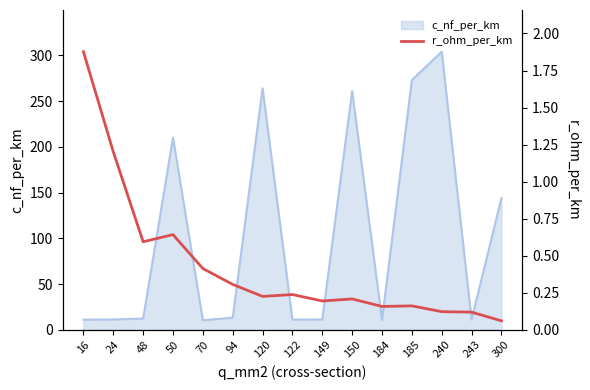

At which label is c_nf_per_km closest to 157?

300